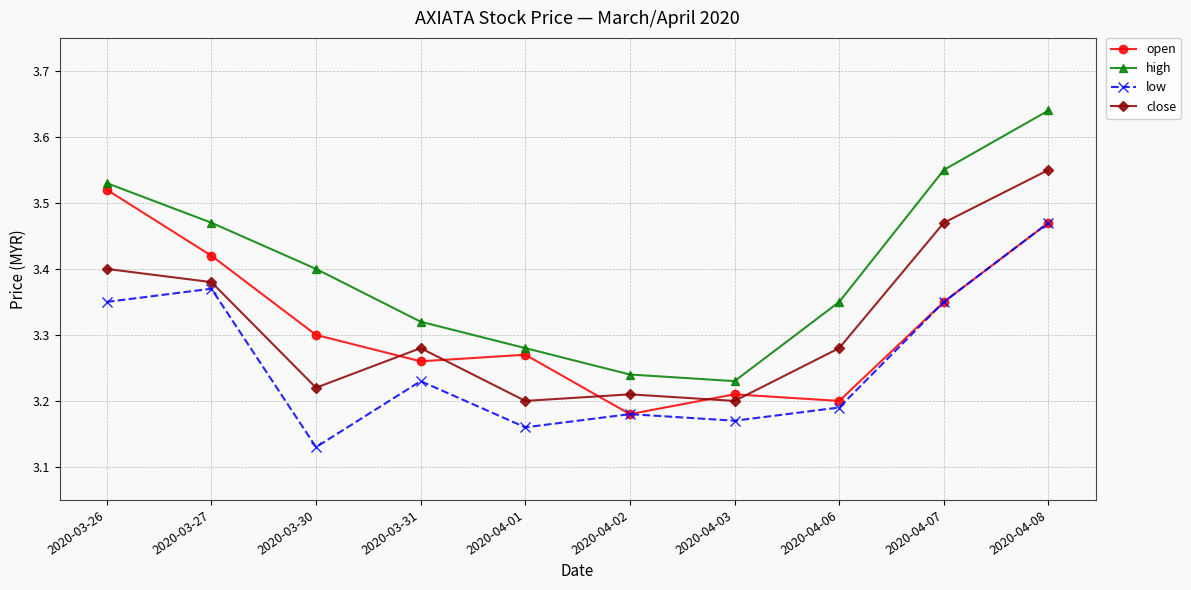

Is the value of open at 2020-04-06 greater than the value of close at 2020-04-07?

No